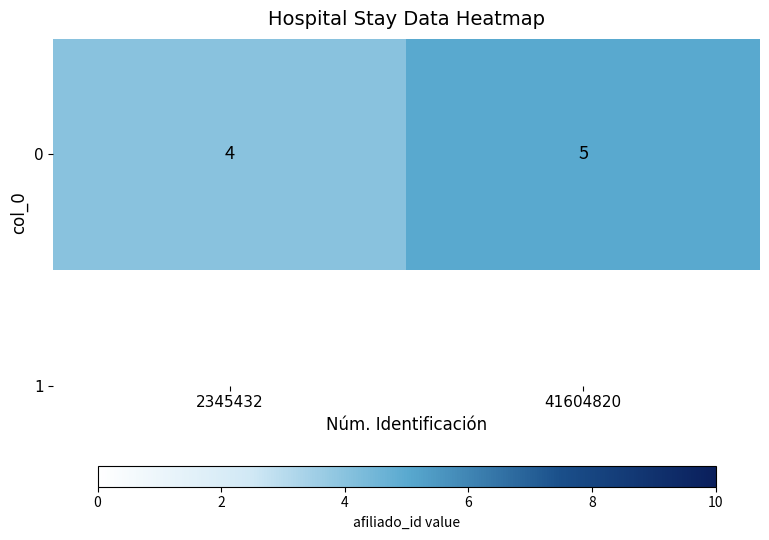

Which category has the lowest value across all series?

2345432